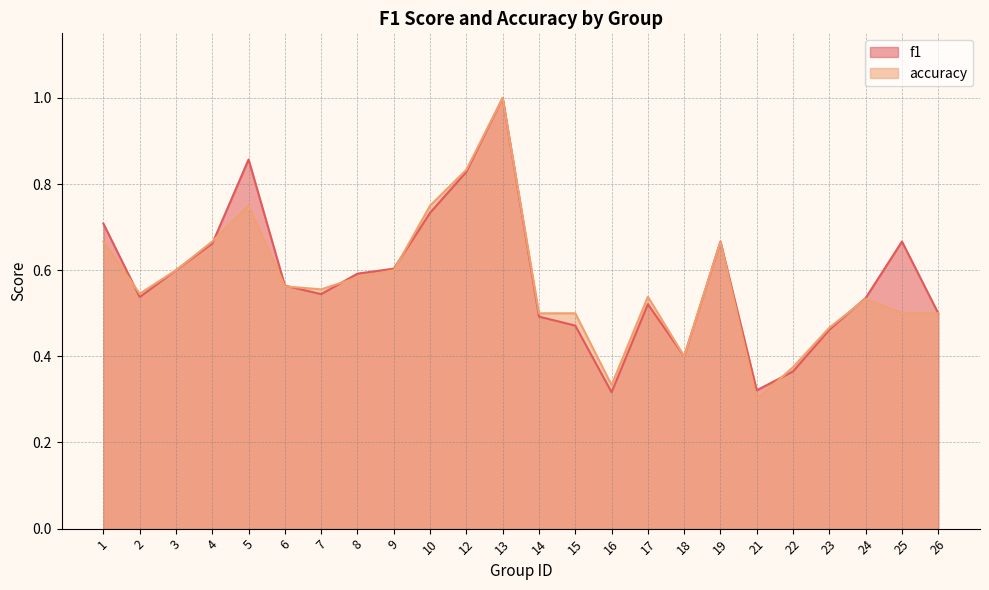

Reading left to right, list all the values displayed in this chart.

f1: 0.7	0.5	0.6	0.7	0.9	0.6	0.5	0.6	0.6	0.7	0.8	1.0	0.5	0.5	0.3	0.5	0.4	0.7	0.3	0.4	0.5	0.5	0.7	0.5
accuracy: 0.7	0.5	0.6	0.7	0.8	0.6	0.6	0.6	0.6	0.8	0.8	1.0	0.5	0.5	0.3	0.5	0.4	0.7	0.3	0.4	0.5	0.5	0.5	0.5